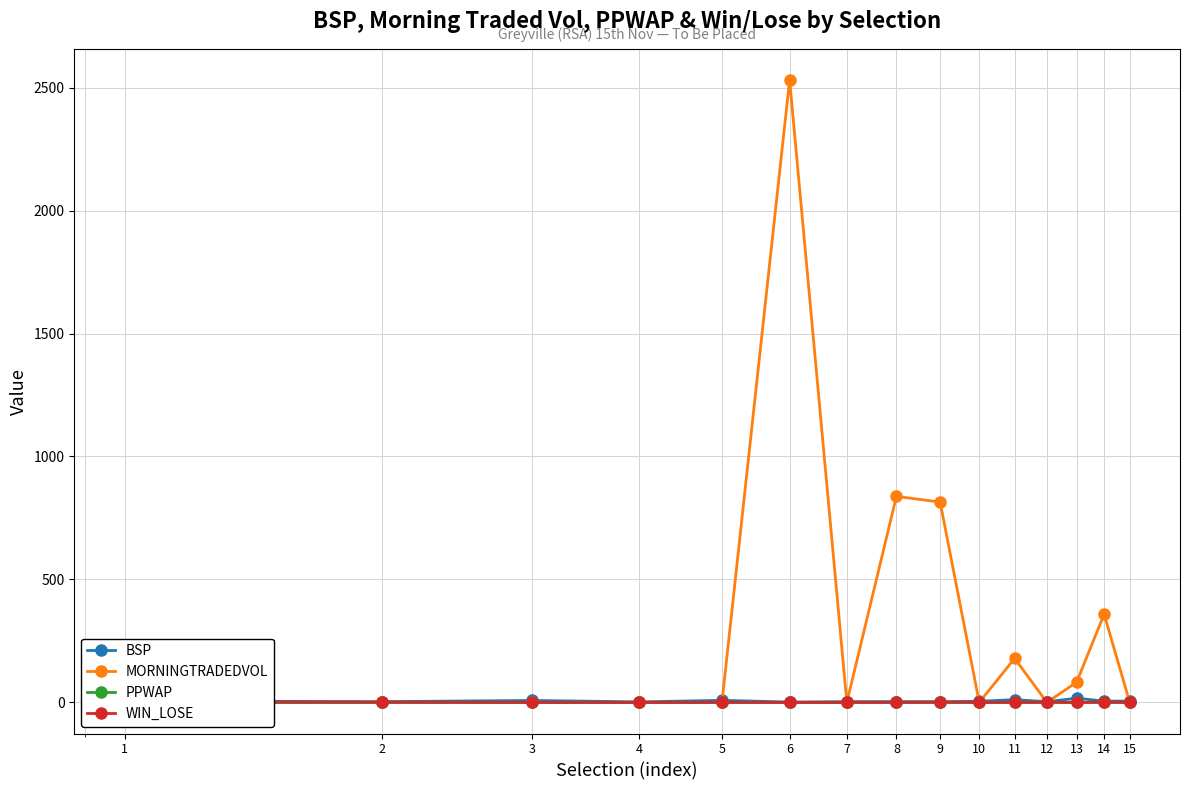

Which has a higher value, 10 or 13?

13